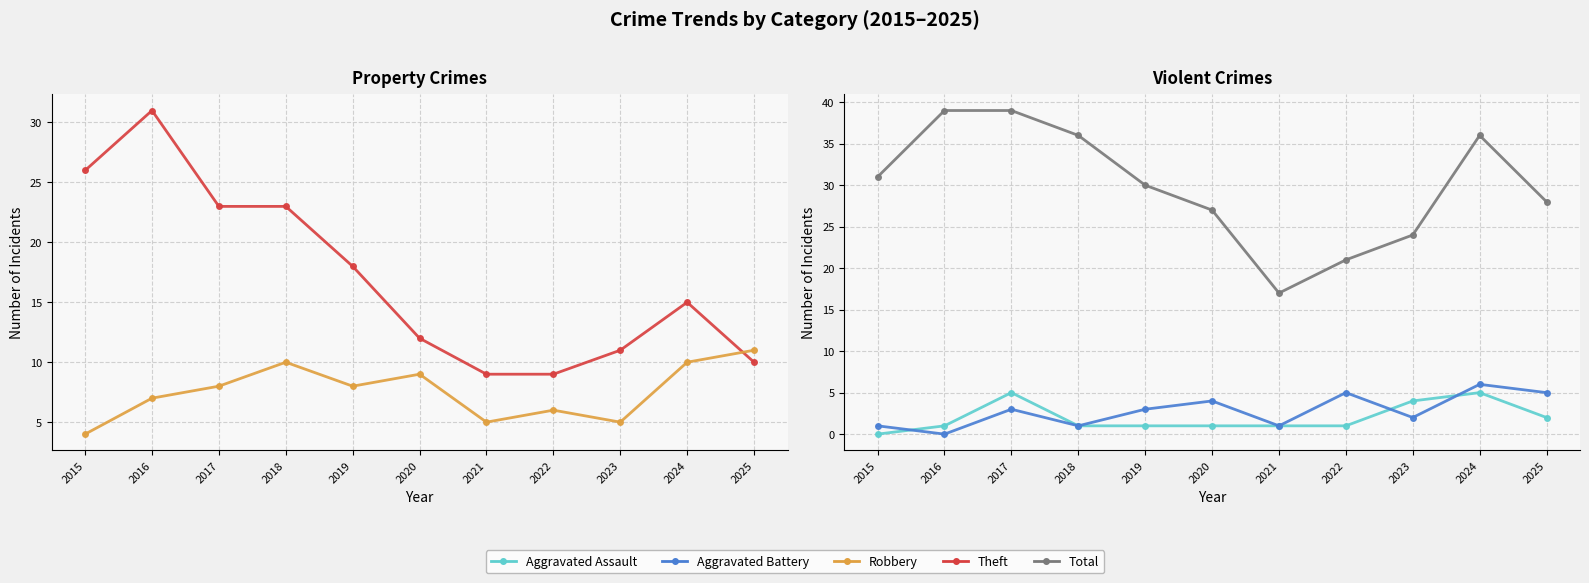

What is the difference between the Total values at 2015 and 2021?

14